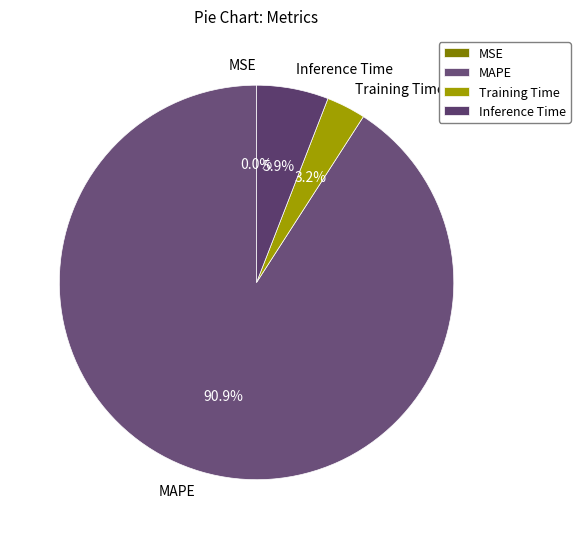

Combined, do Inference Time and MAPE account for over 50%?

Yes